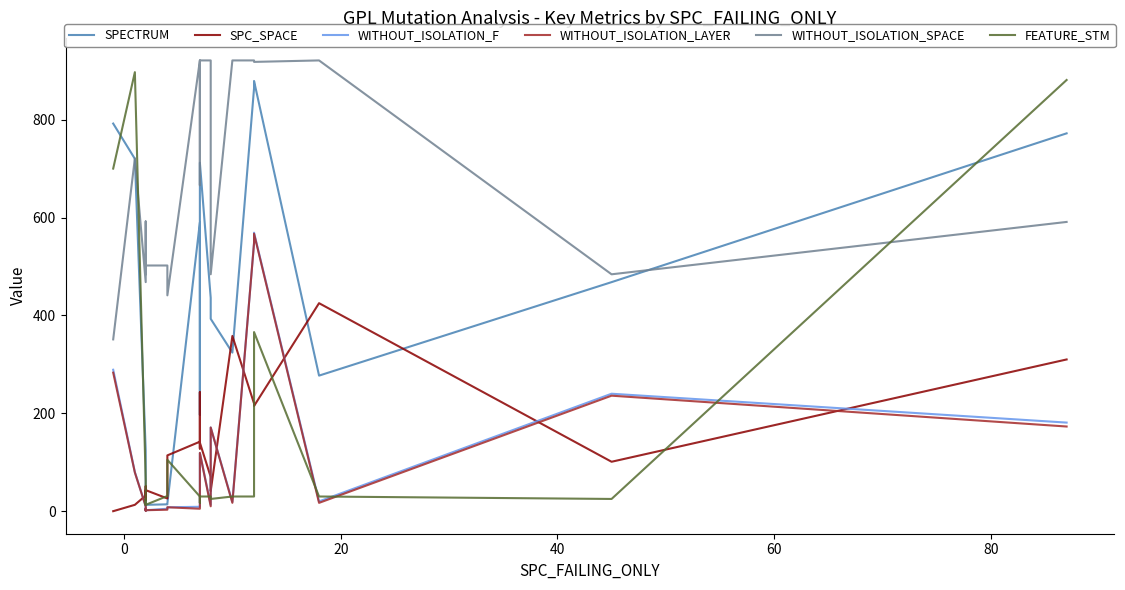

How many lines are shown in the chart?

6